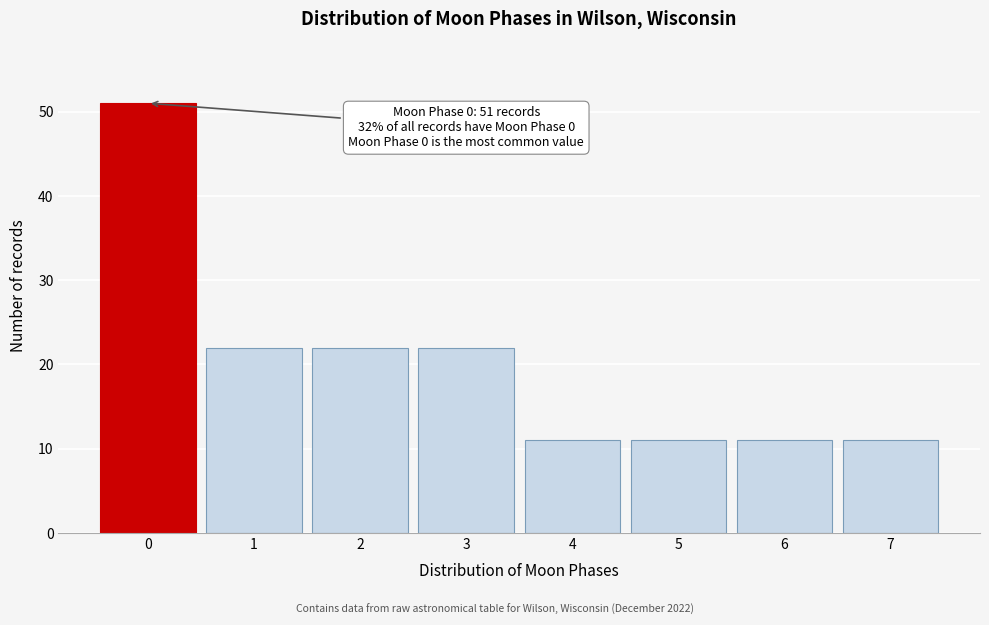

Reading left to right, extract all data points from this chart.

0=51	1=22	2=22	3=22	4=11	5=11	6=11	7=11